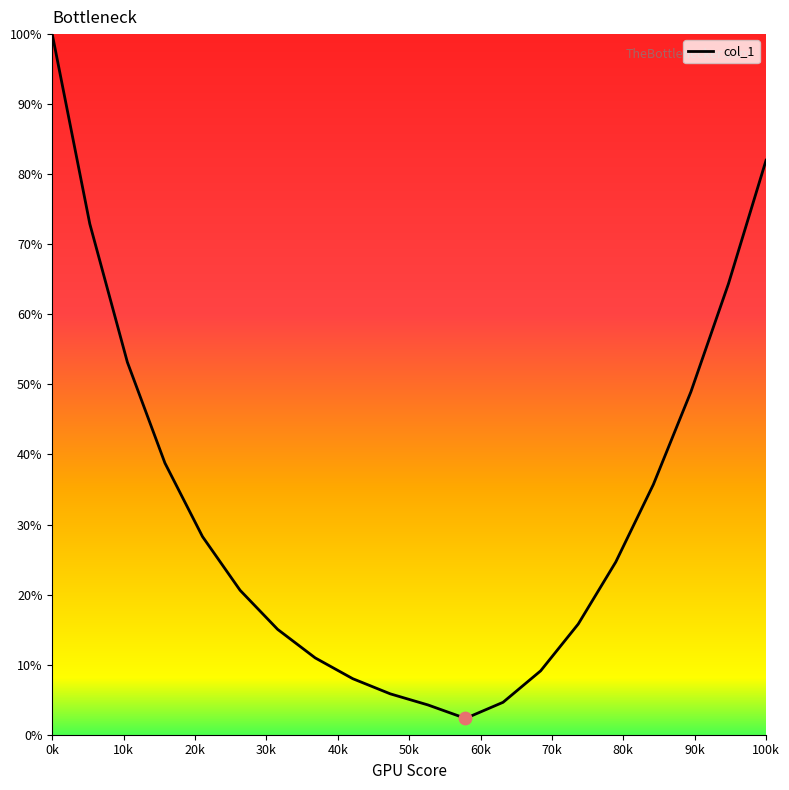

What is the smallest value displayed?

2.3